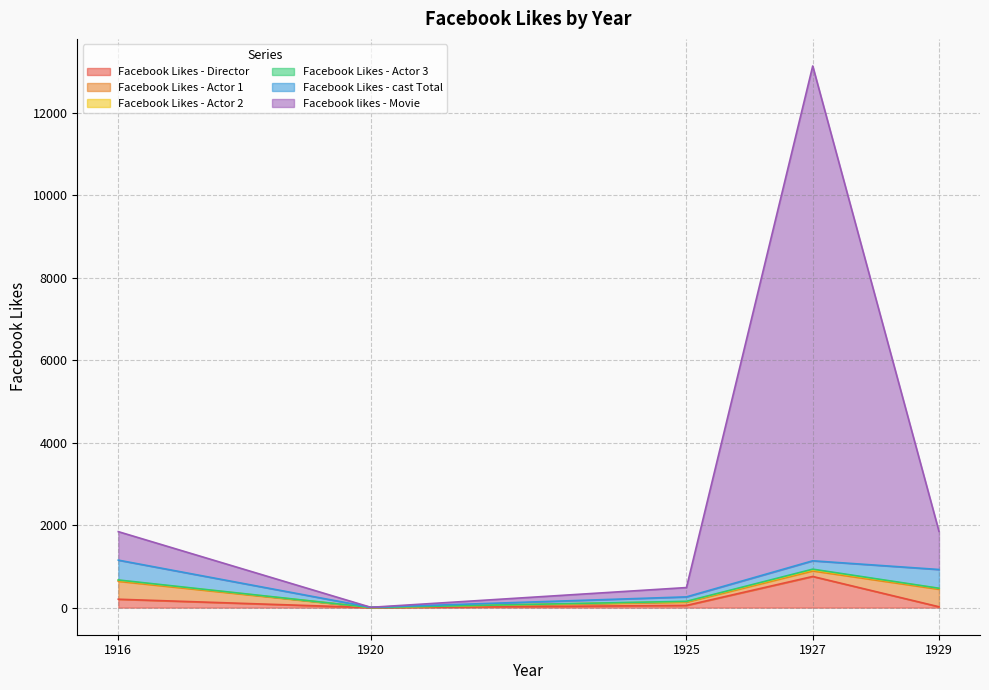

In Facebook Likes - Actor 2, how many points are lower than both neighbors (excluding endpoints)?

1